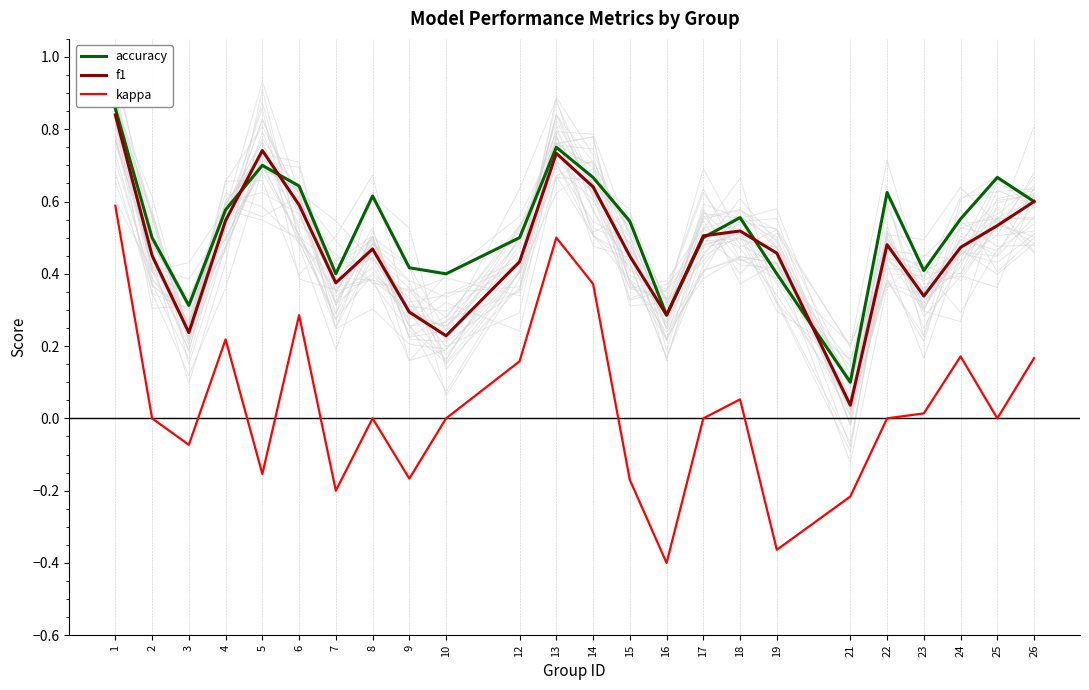

Which series has the largest total across all categories?

accuracy